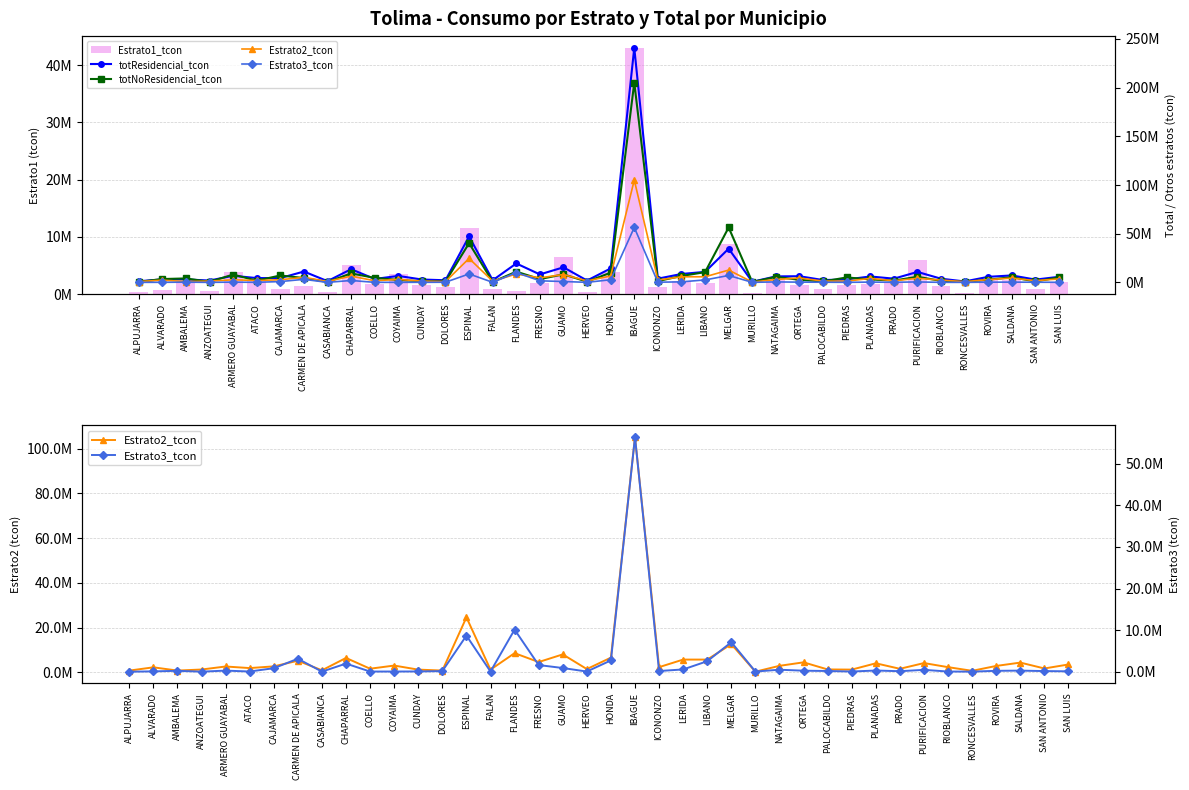

What is the average value of the totResidencial_tcon series?

13459794